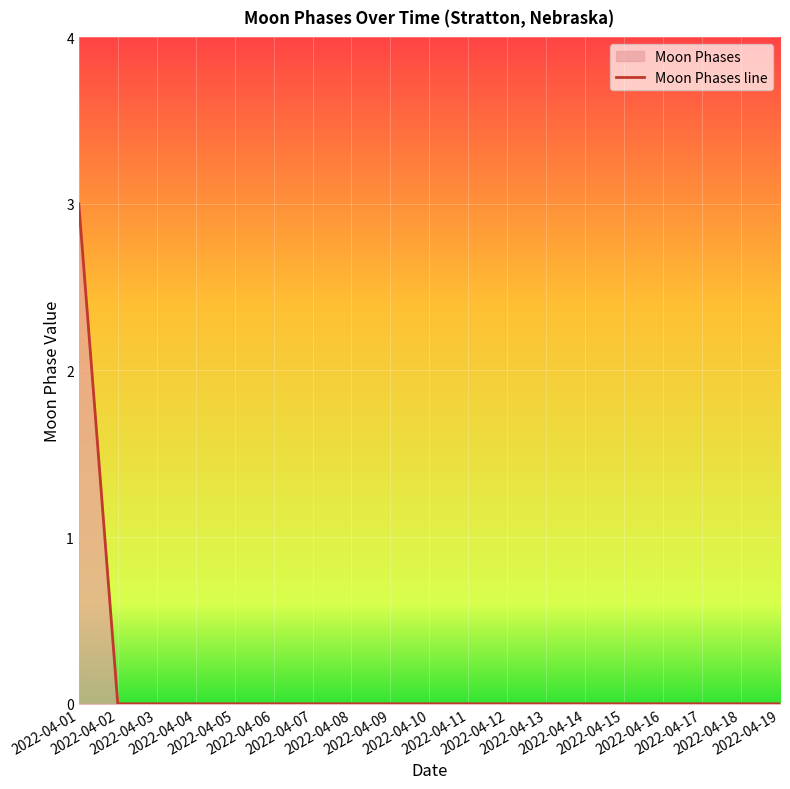

Is it true that the value at 2022-04-10 is 0?

True